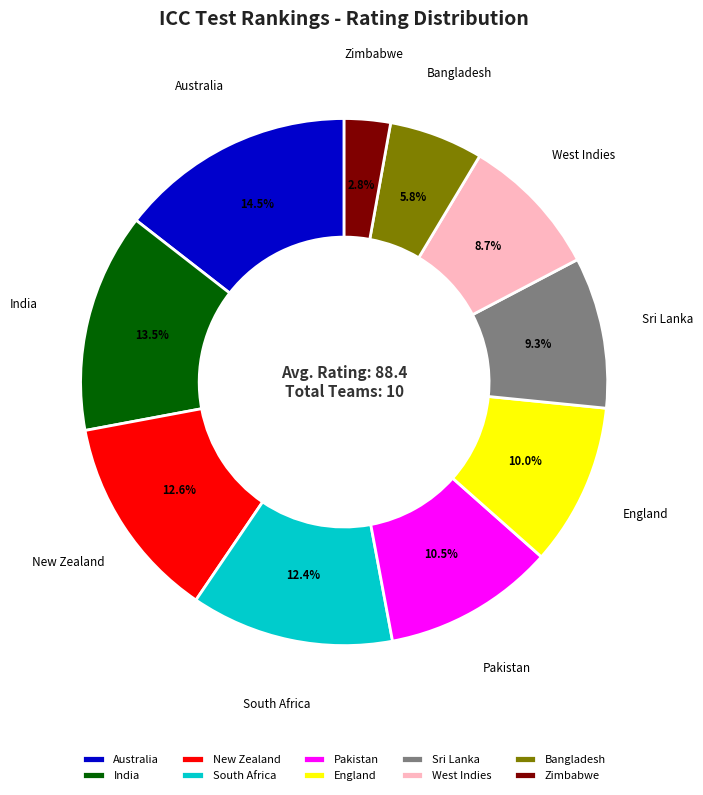

Is there a majority slice in this chart?

No